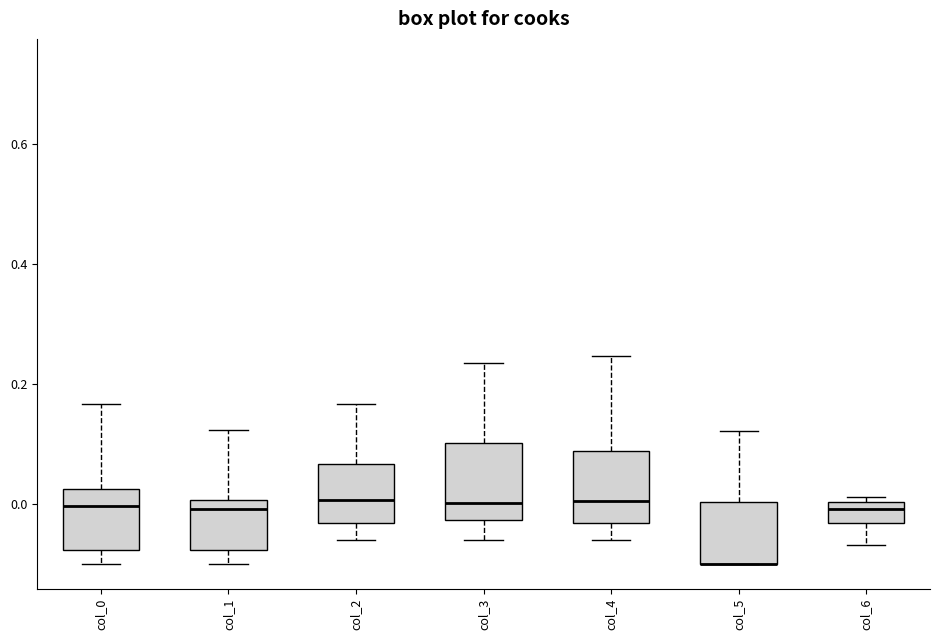

Where does the median line of the box for col_2 sit on the y-axis? The values are not printed on the chart, so give them approximately, as read against the axis.

0.00